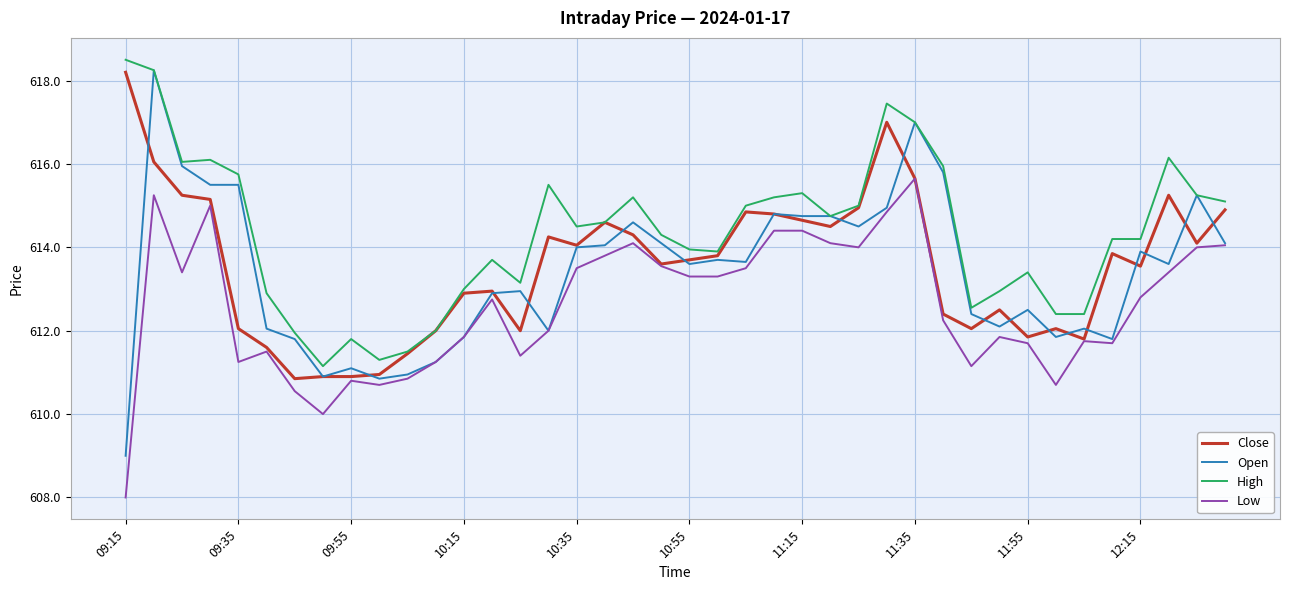

What is the minimum value for Low?

608.0